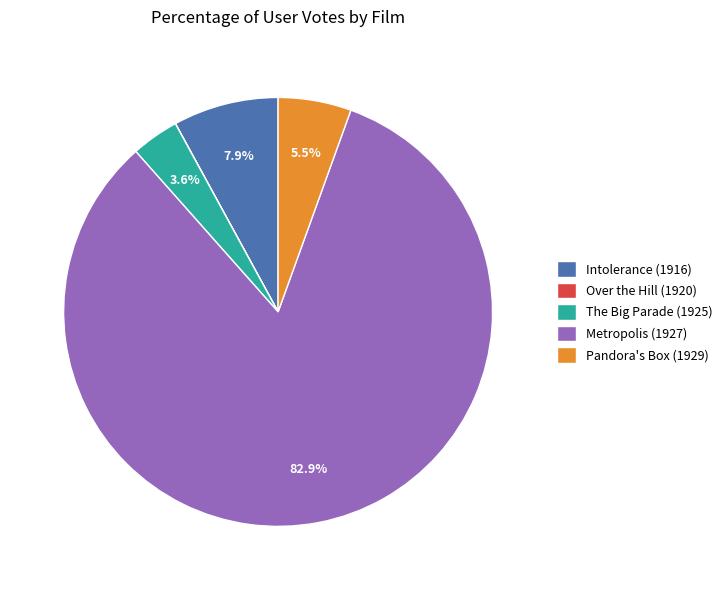

True or false: Metropolis (1927) accounts for 83% of the total.

True